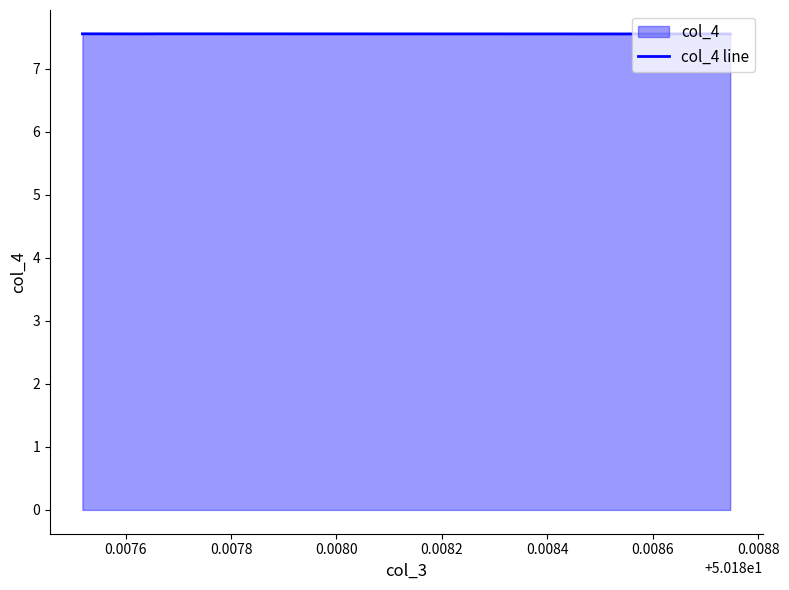

How many lines are shown in the chart?

1